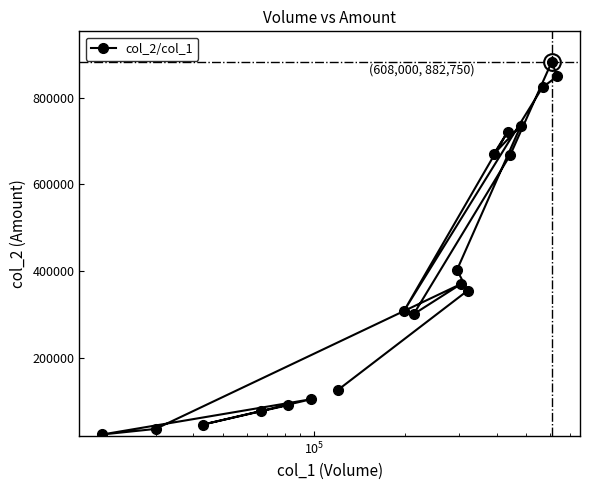

What is the value of the 8th point from the left?

308280